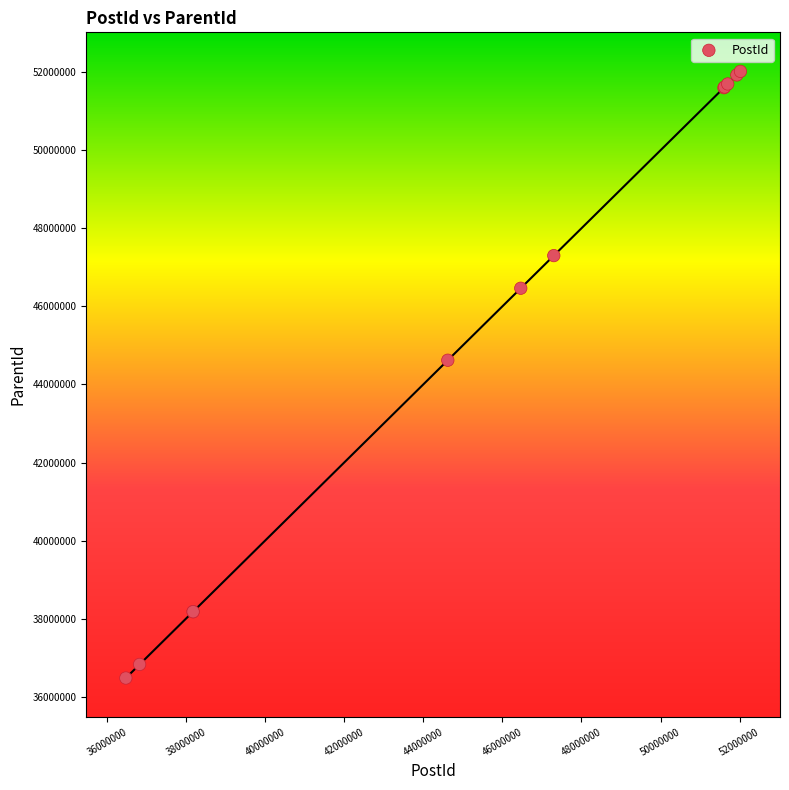

What Y value in the scatter plot is closest to 44251079?

44621771